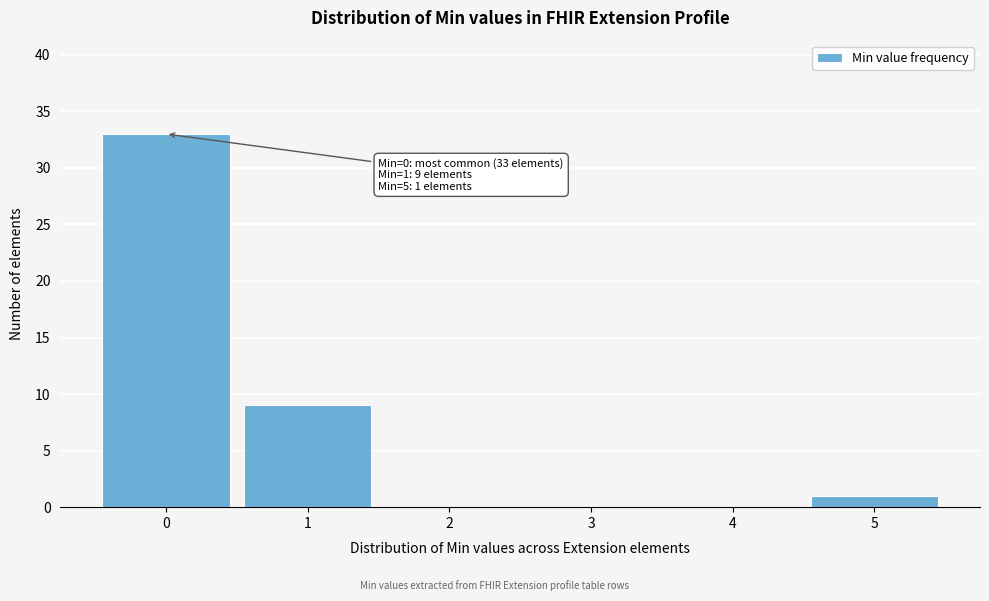

Which range on the x-axis has the tallest bar?

-0.5 to 0.5